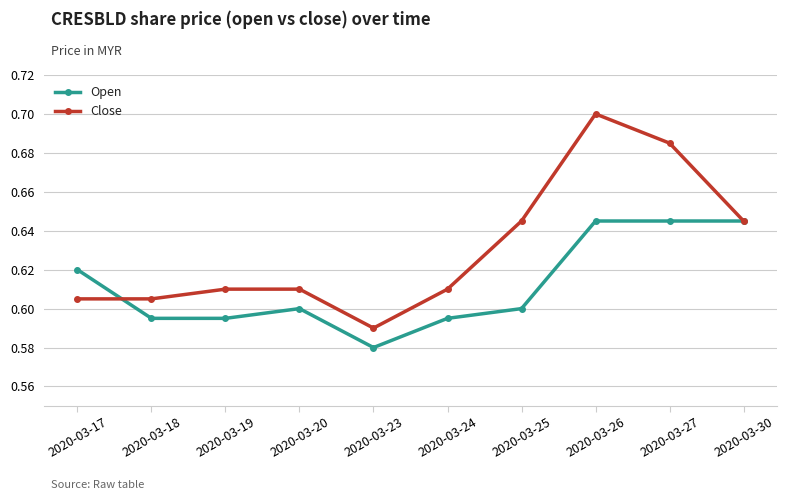

Which label corresponds to the smallest value in the chart?

2020-03-23